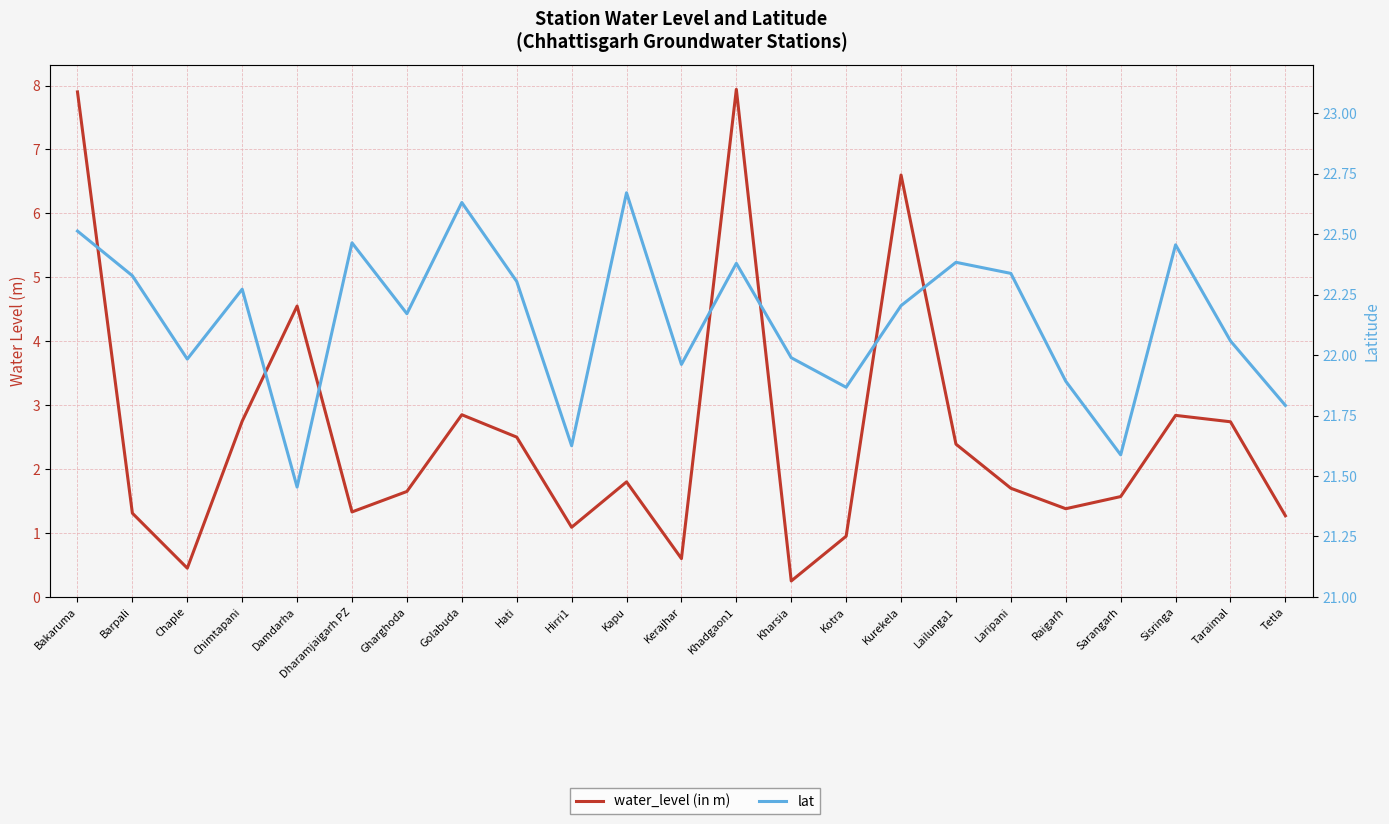

At which category does the chart reach its peak across all series?

Kapu